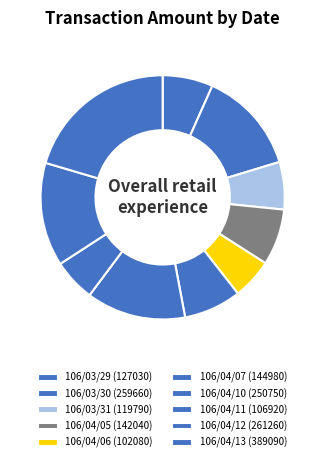

Combined, what portion of the pie is 106/03/29 and 106/03/31?

13.0%